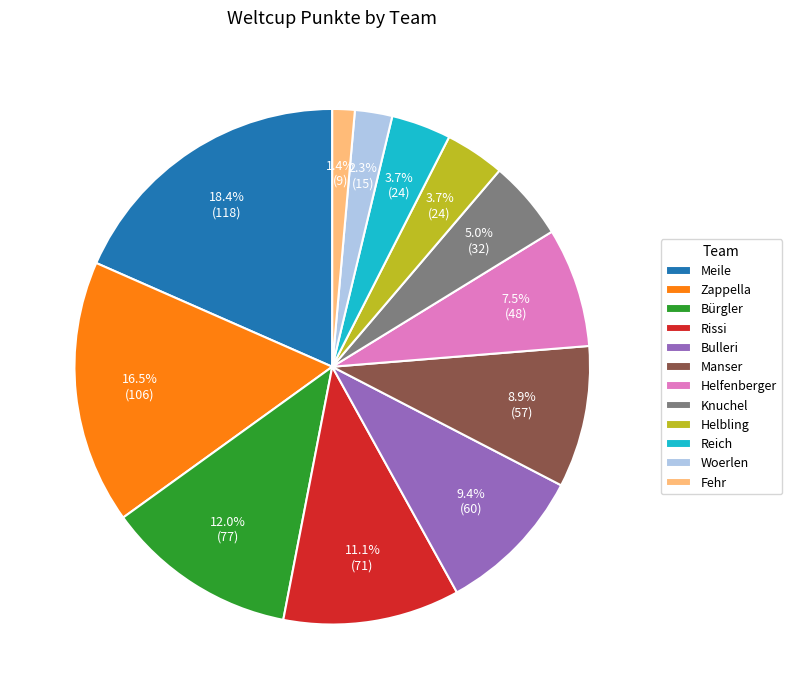

To the nearest percent, what is the combined percentage of Manser and Fehr?

10%